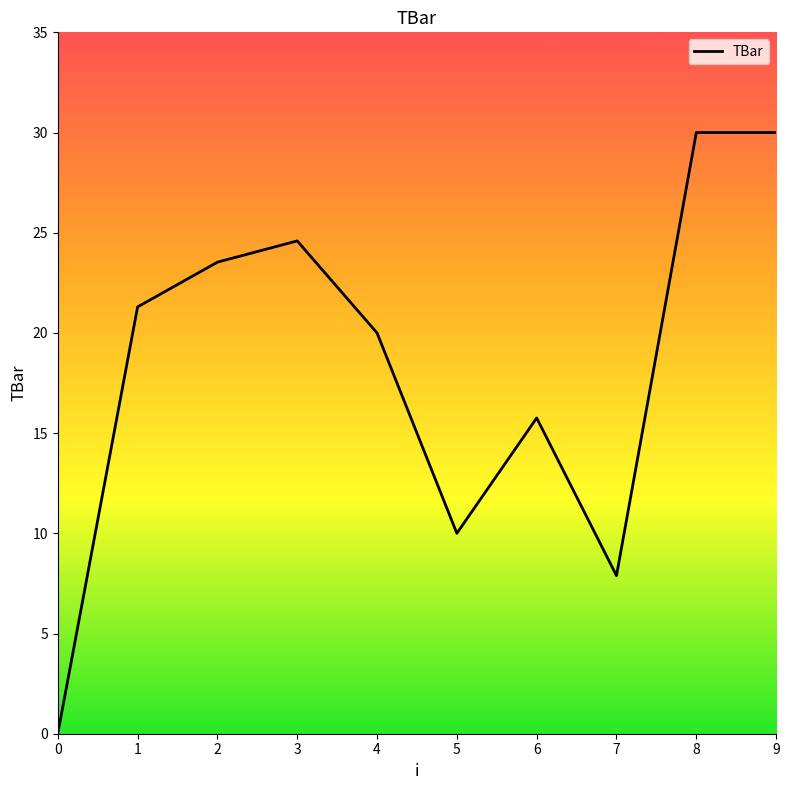

Where does the data first go above 21?

1